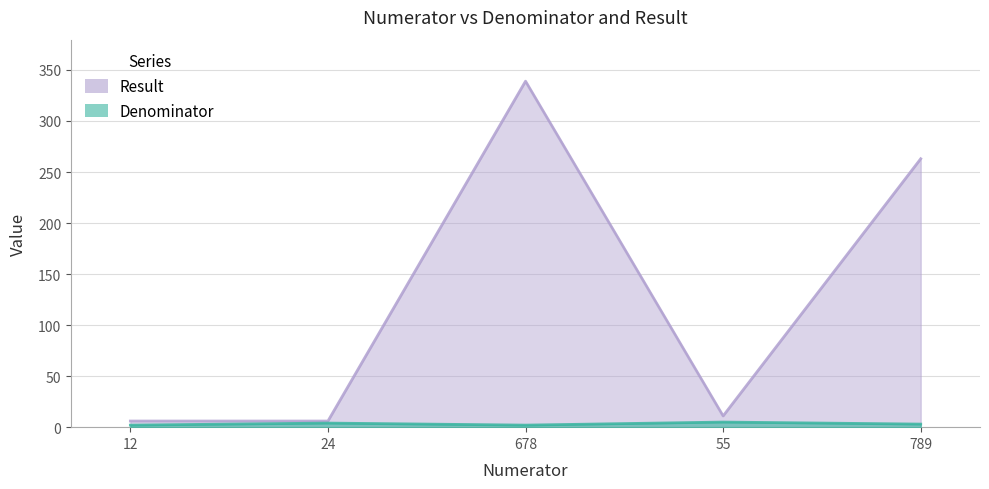

True or false: Result and Denominator intersect in this chart.

False